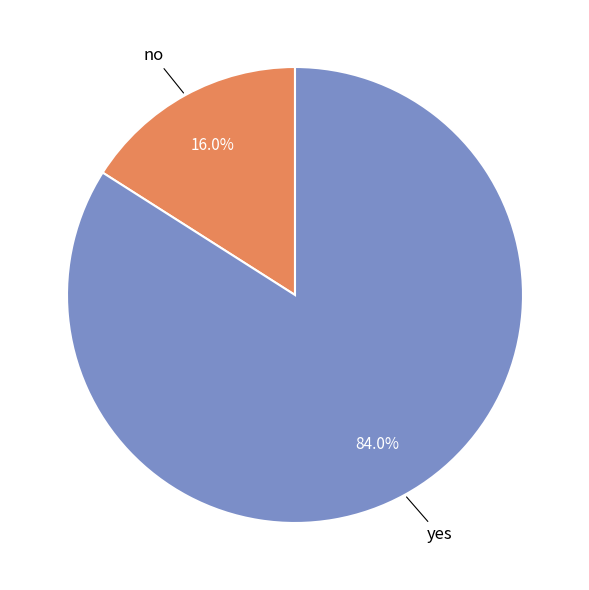

What percentage is NOT represented by no?

84.0%